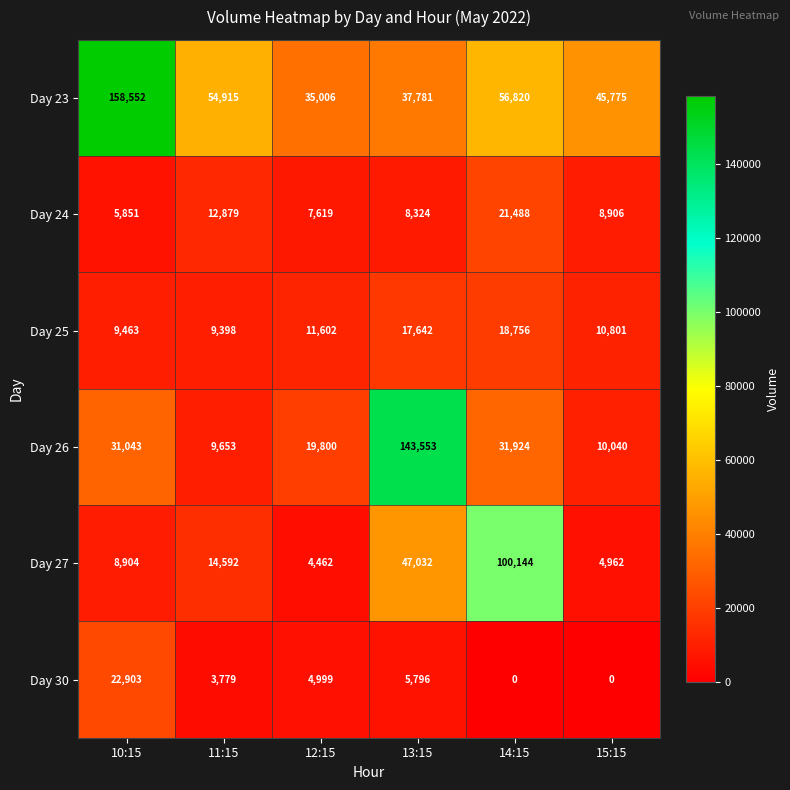

How many data points in Day 27 are less than 14592?

3